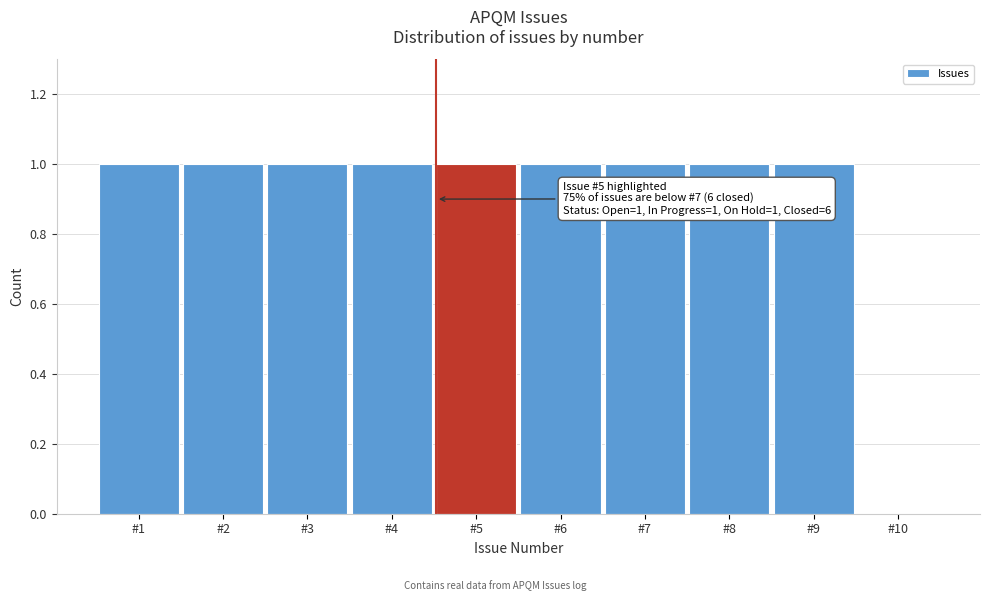

Reading right to left, extract all data points from this chart.

#10=0	#9=1	#8=1	#7=1	#6=1	#5=1	#4=1	#3=1	#2=1	#1=1